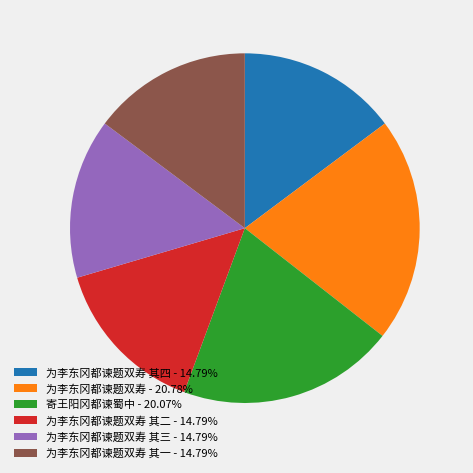

Does 寄王阳冈都谏蜀中 - 20.07% represent more than half of the total?

No